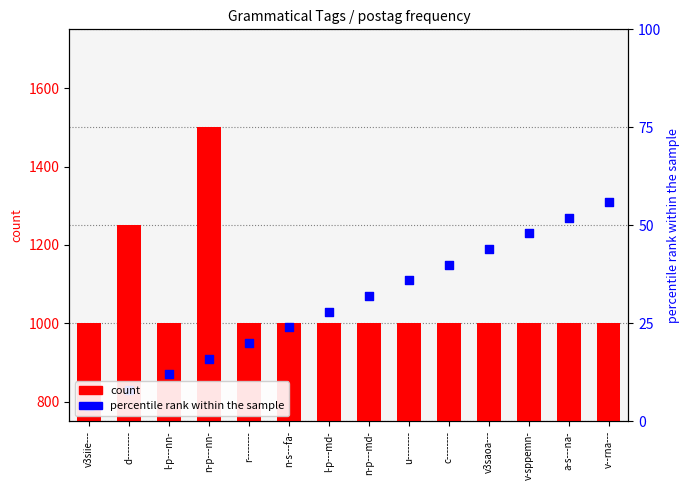

What are all the series names shown in the legend?

count, percentile rank within the sample